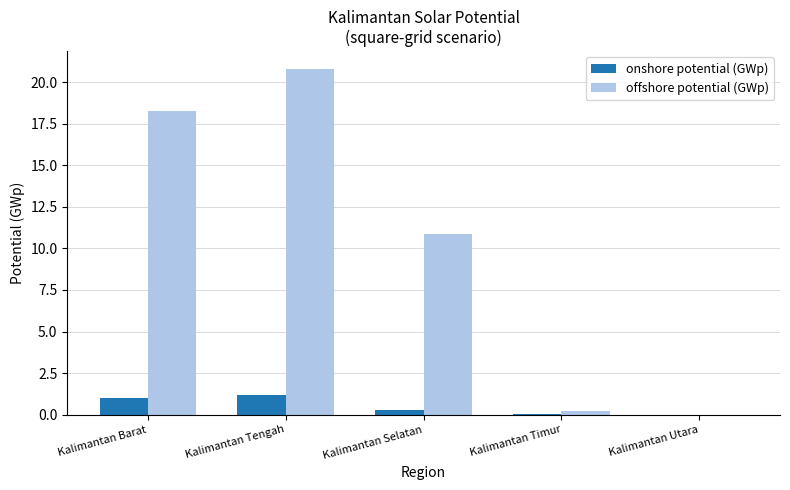

What is the sum of all onshore potential (GWp) values?

2.5